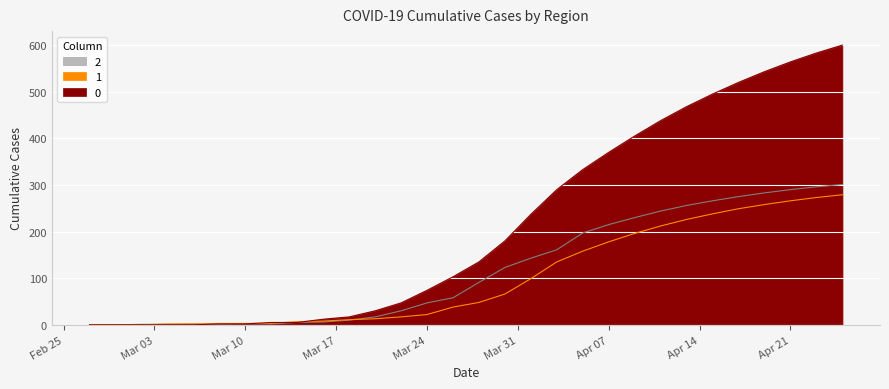

The value of 0 at 2020-03-04 is -235. True or false?

False